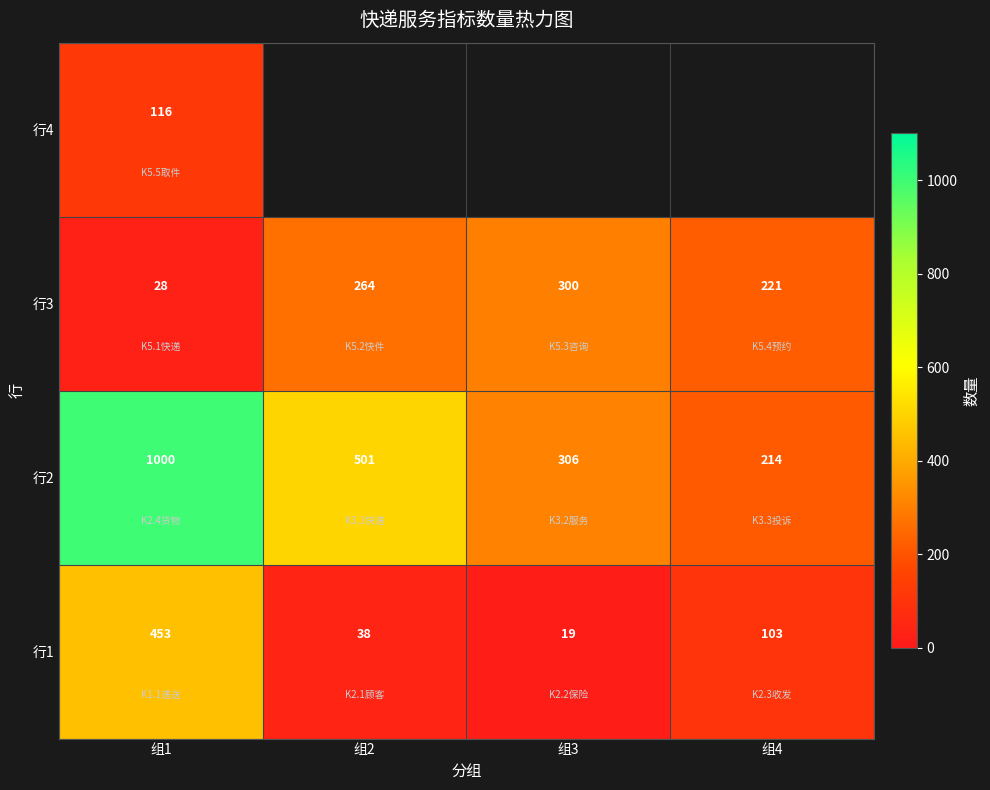

Which label corresponds to the largest value in the chart?

组1